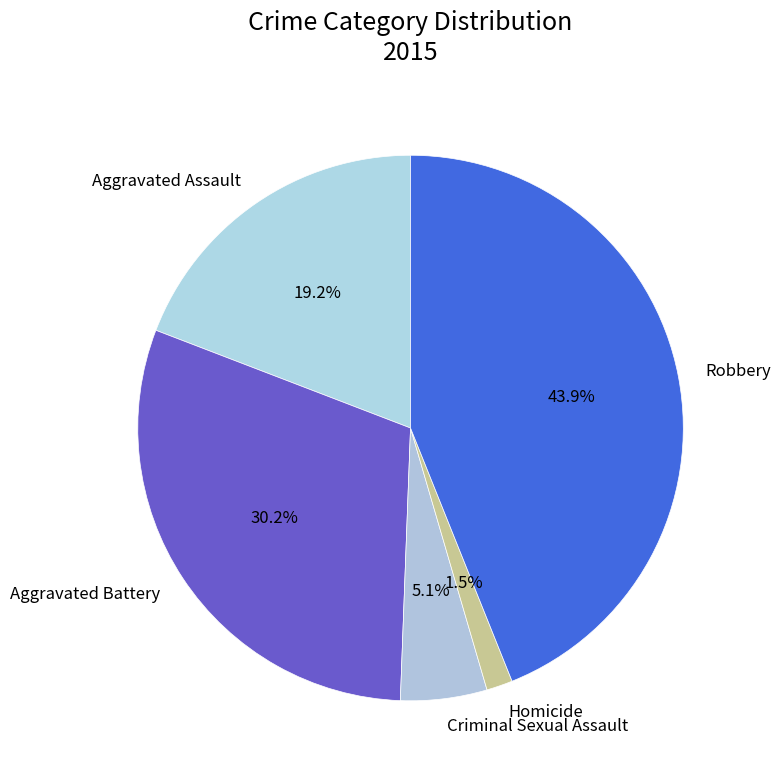

True or false: Aggravated Assault accounts for 13% of the total.

False